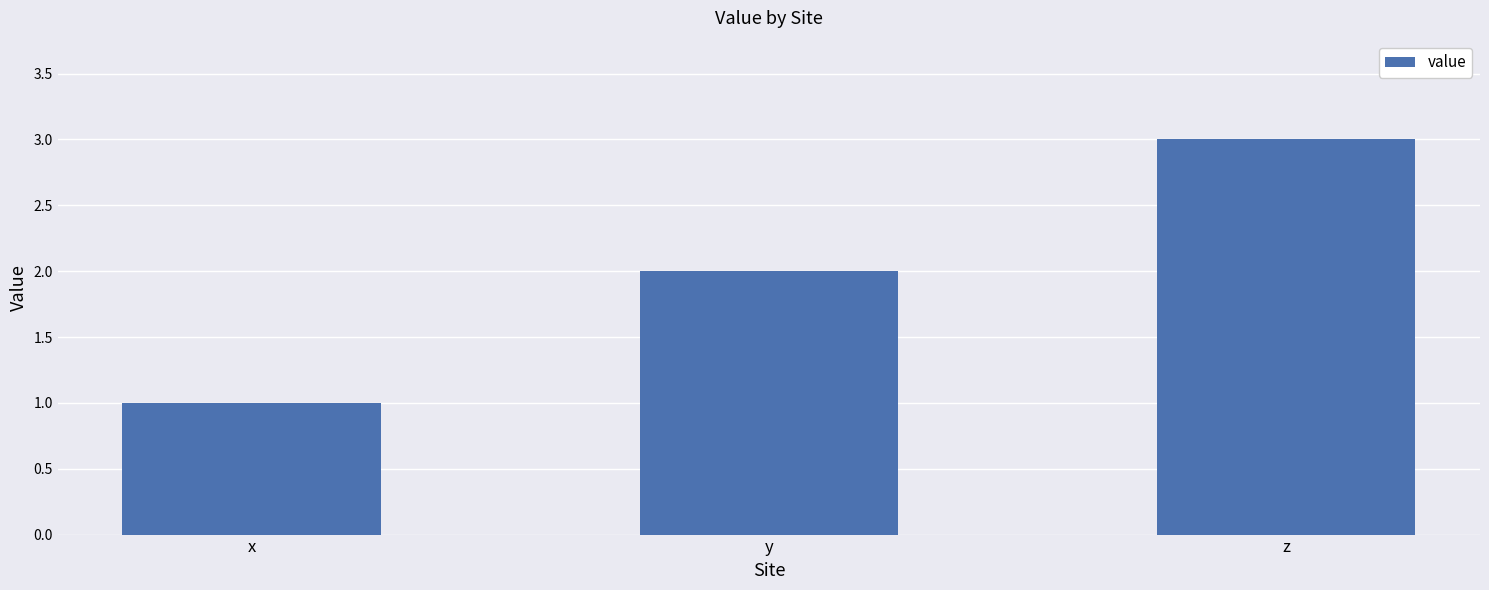

Which label corresponds to the smallest value in the chart?

x